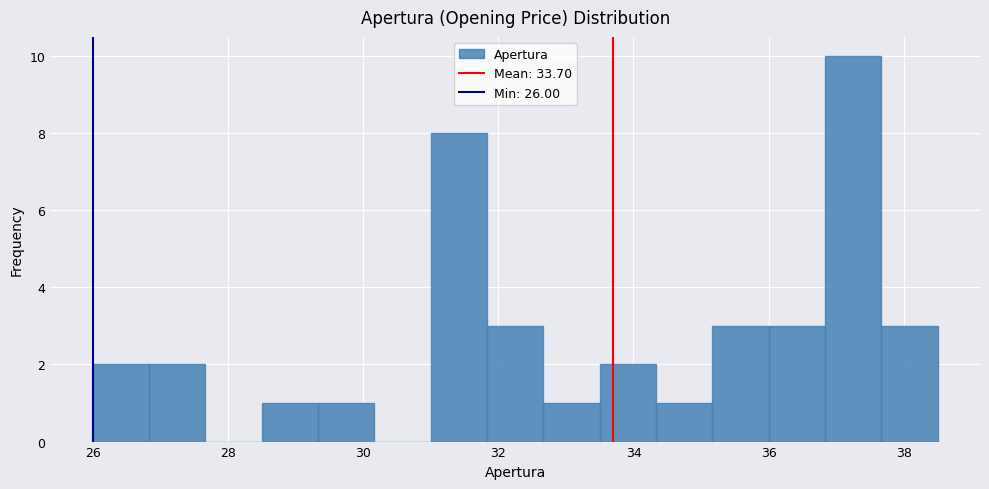

Reading left to right, list every bar in this chart as the range it spans on the x-axis followed by its height. Neither the bar edges nor the heights are printed on the chart, so give them approximately, as read against the axes.

26.0 to 26.8: 2
26.8 to 27.6: 2
27.6 to 28.6: 0
28.6 to 29.4: 1
29.4 to 30.2: 1
30.2 to 31.0: 0
31.0 to 31.8: 8
31.8 to 32.6: 3
32.6 to 33.6: 1
33.6 to 34.4: 2
34.4 to 35.2: 1
35.2 to 36.0: 3
36.0 to 36.8: 3
36.8 to 37.6: 10
37.6 to 38.6: 3